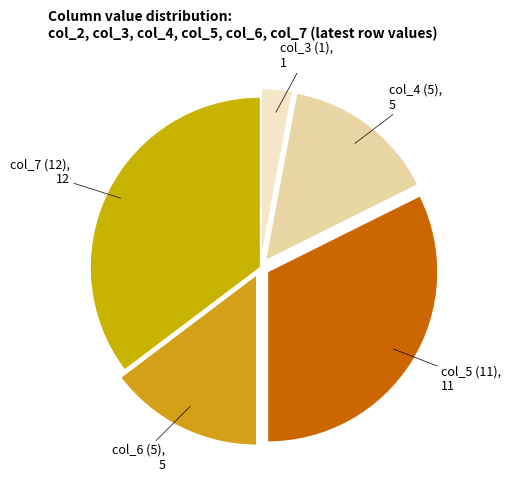

Is there a majority slice in this chart?

No